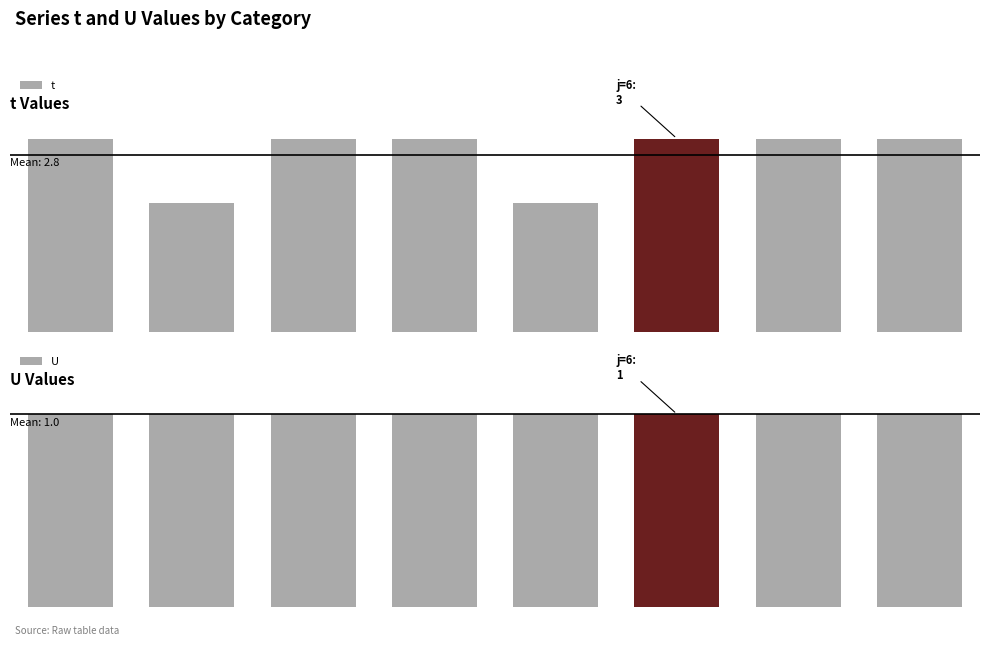

What is the spread (max minus min) of values at 5?

2